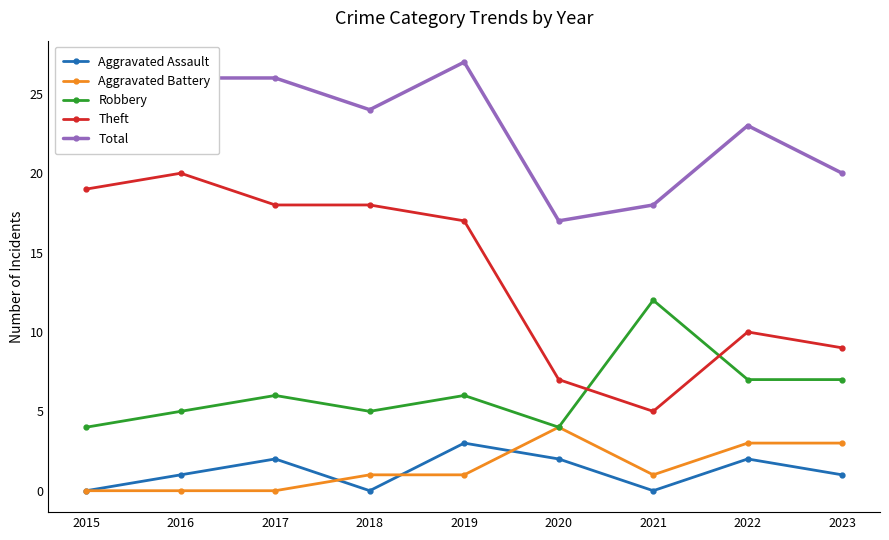

How many data points does each series have?

9